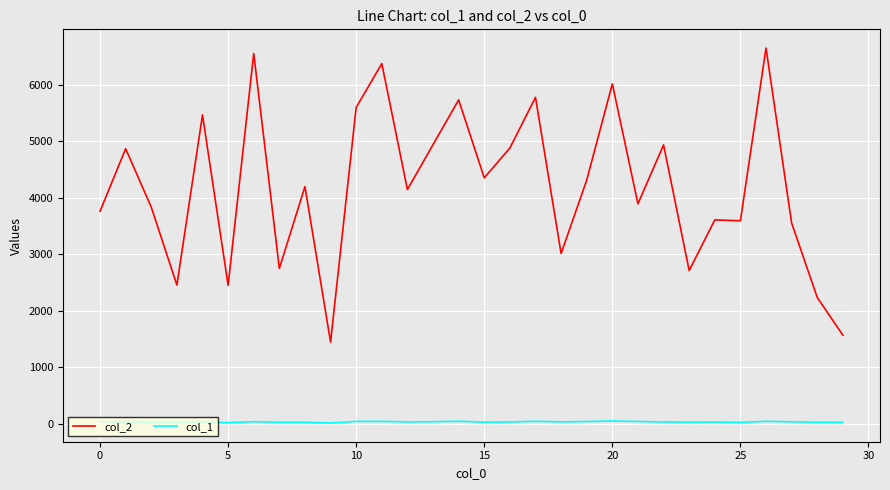

List the series in order of their overall mean, lowest first.

col_1, col_2